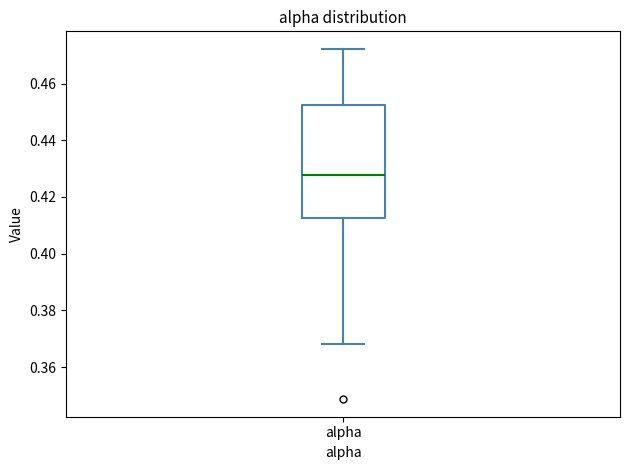

Where does the median line of the box for alpha sit on the y-axis? The values are not printed on the chart, so give them approximately, as read against the axis.

0.428